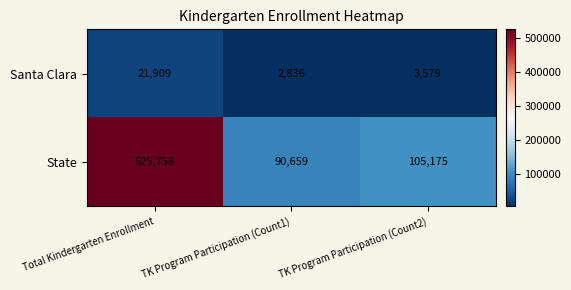

Count the number of data series in this chart.

2